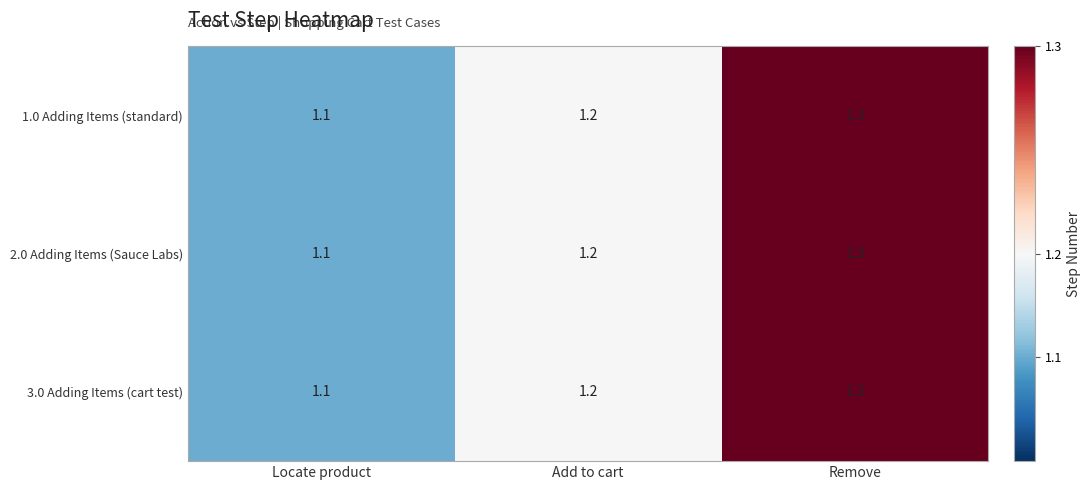

Is it true that 3.0 Adding Items (cart test) equals 1.1 at Locate product?

True